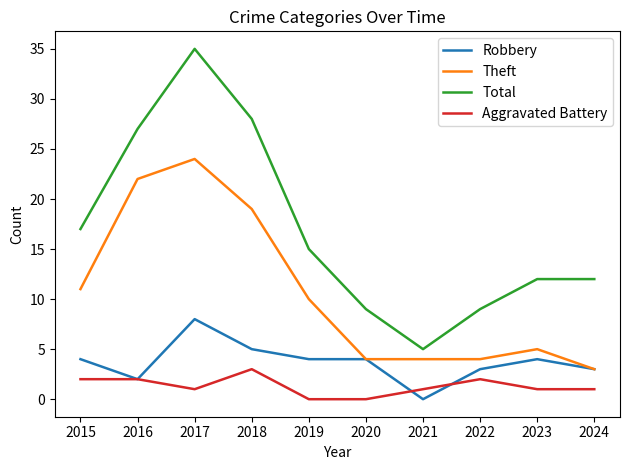

Does the chart display data point markers on the line(s)?

No